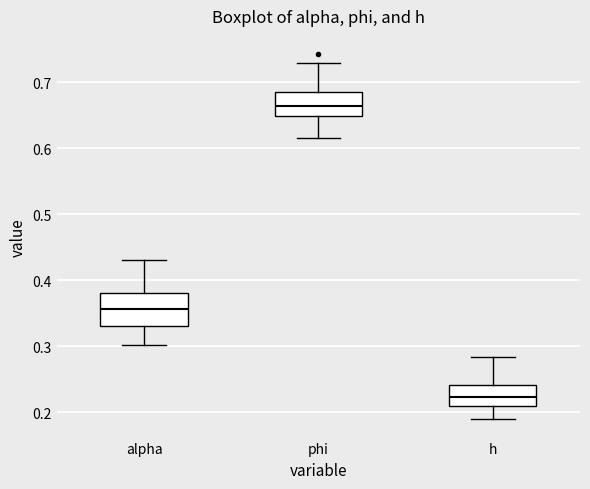

Reading left to right, transcribe this box plot: for each box, give where its median line is, the range the box spans, and where its two whiskers end, as read against the y-axis. The values are not printed on the chart, so give them approximately, as read against the axis.

alpha: median 0.36, box 0.33 to 0.38, whiskers 0.30 to 0.43
phi: median 0.66, box 0.65 to 0.69, whiskers 0.62 to 0.73
h: median 0.22, box 0.21 to 0.24, whiskers 0.19 to 0.28